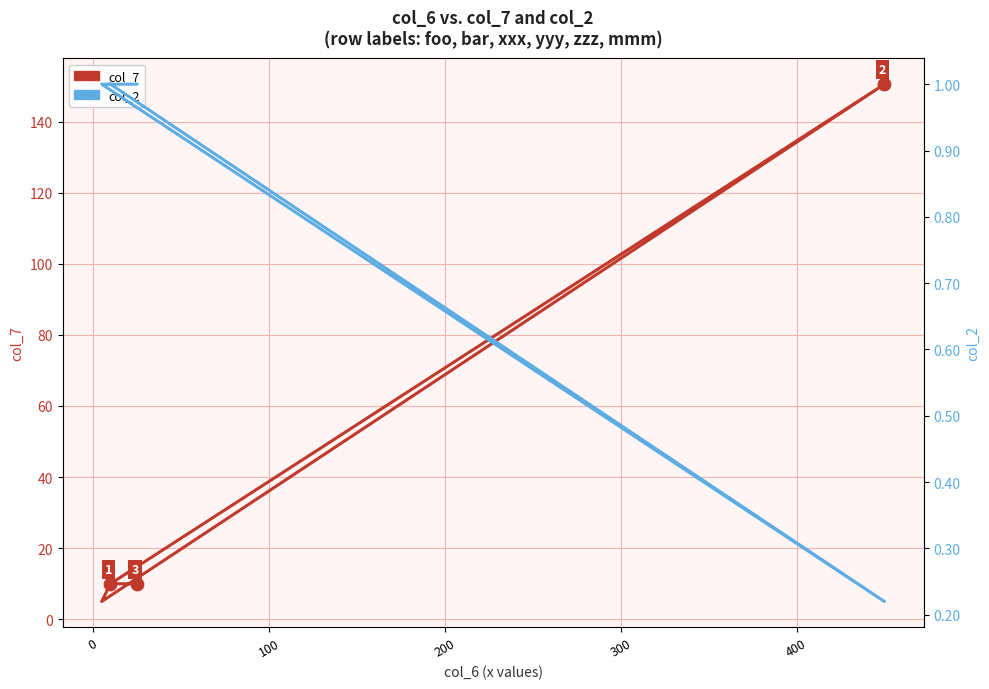

What are all the series names shown in the legend?

col_7, col_2